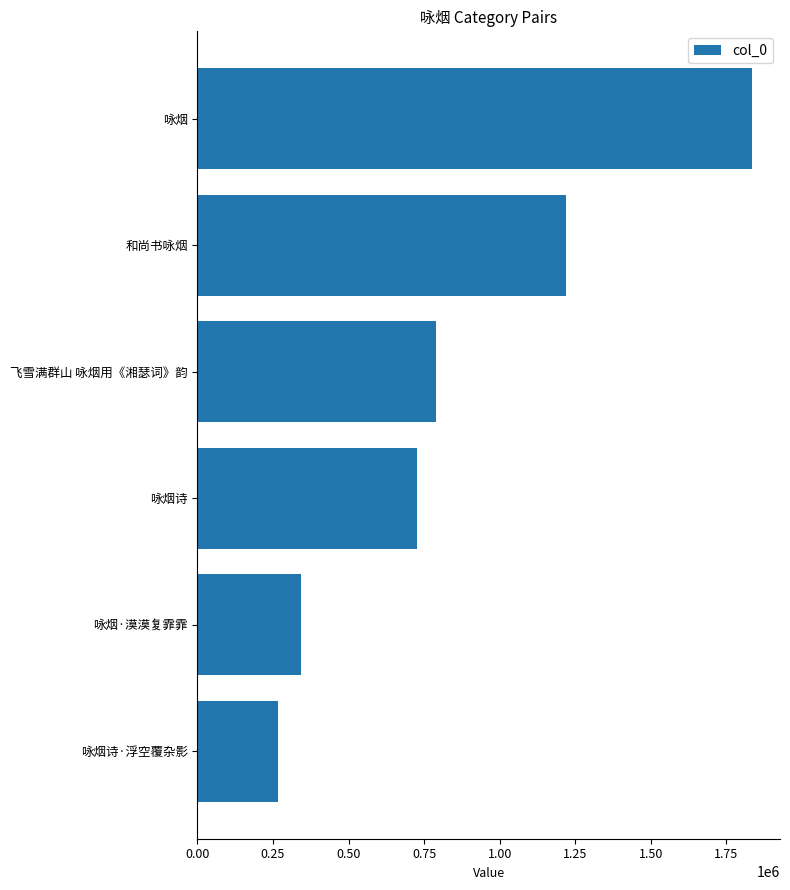

The value at 咏烟 is 2576140. True or false?

False